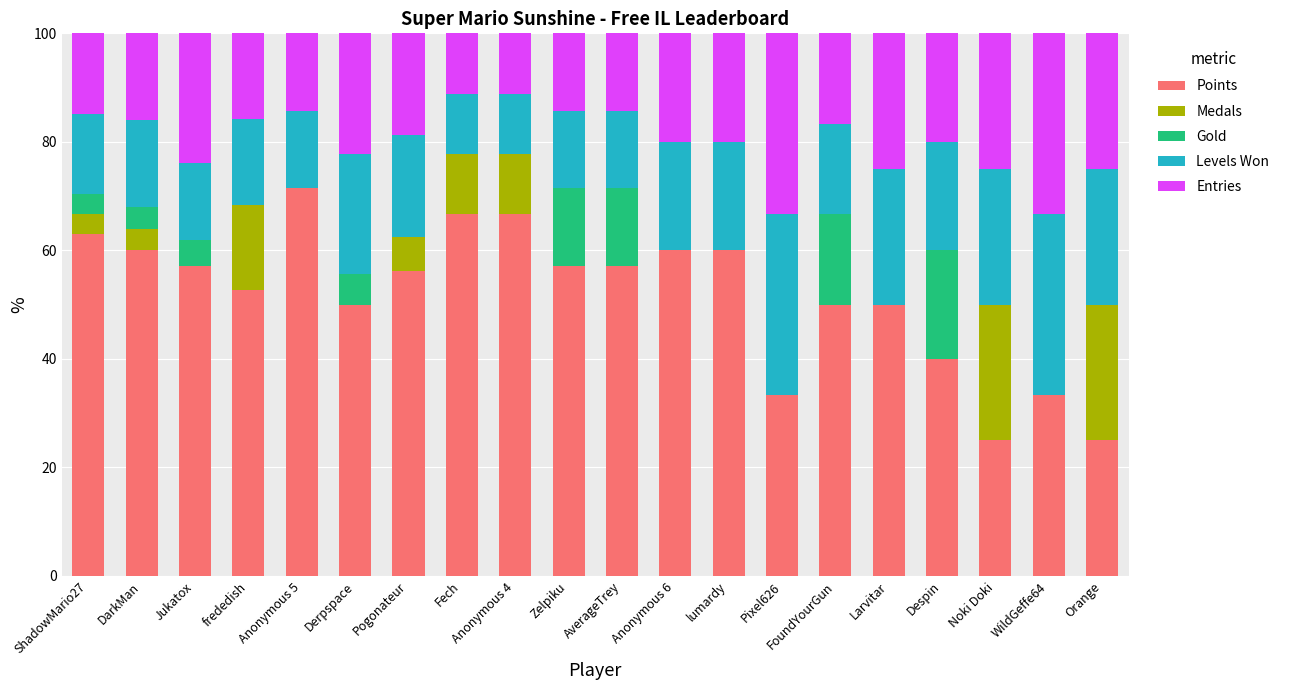

What is the highest value of the Points series?

71.4